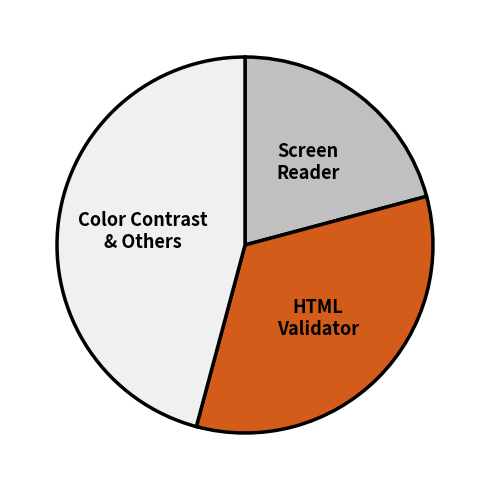

Which slice is the smallest?

Screen Reader